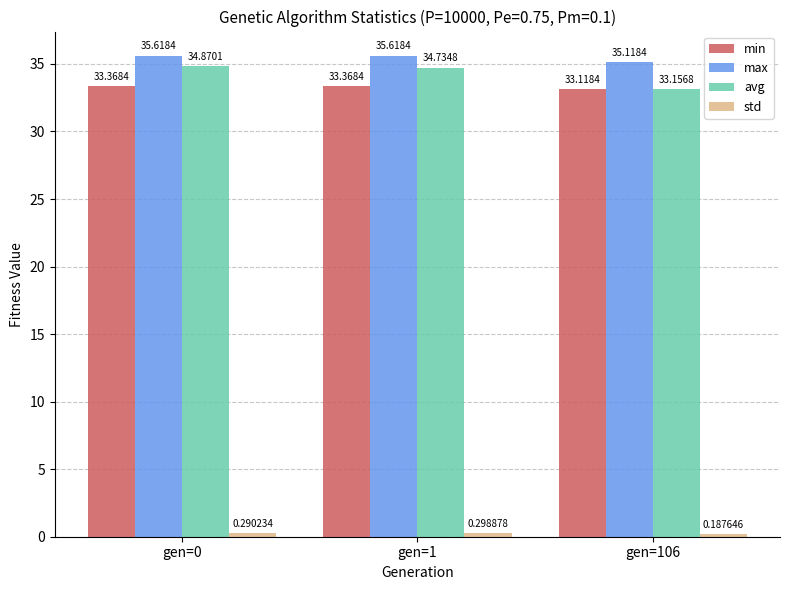

What is the lowest value of the min series?

33.1